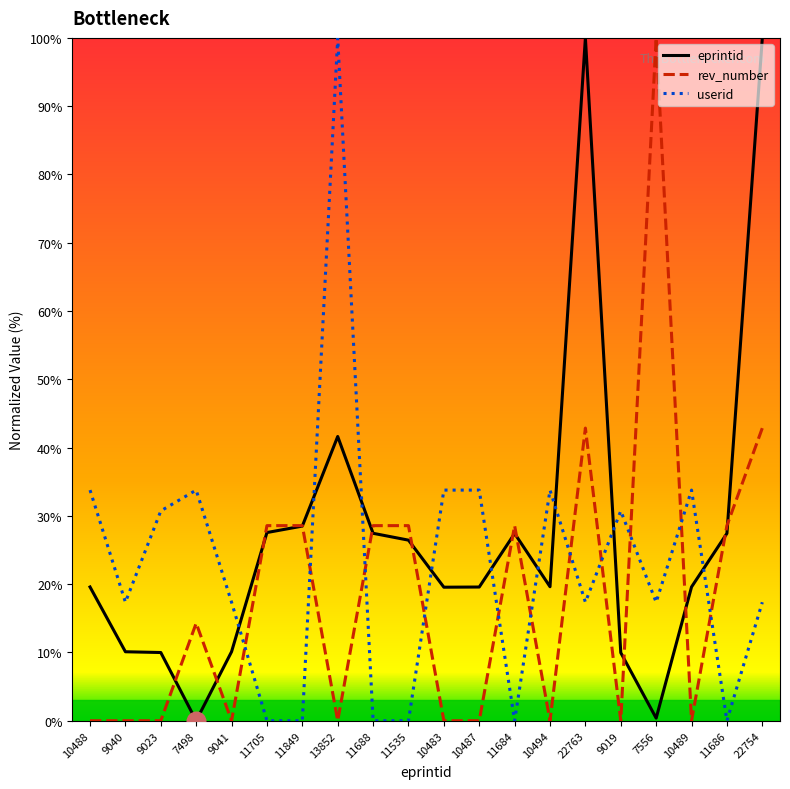

Which series has the largest total across all categories?

eprintid